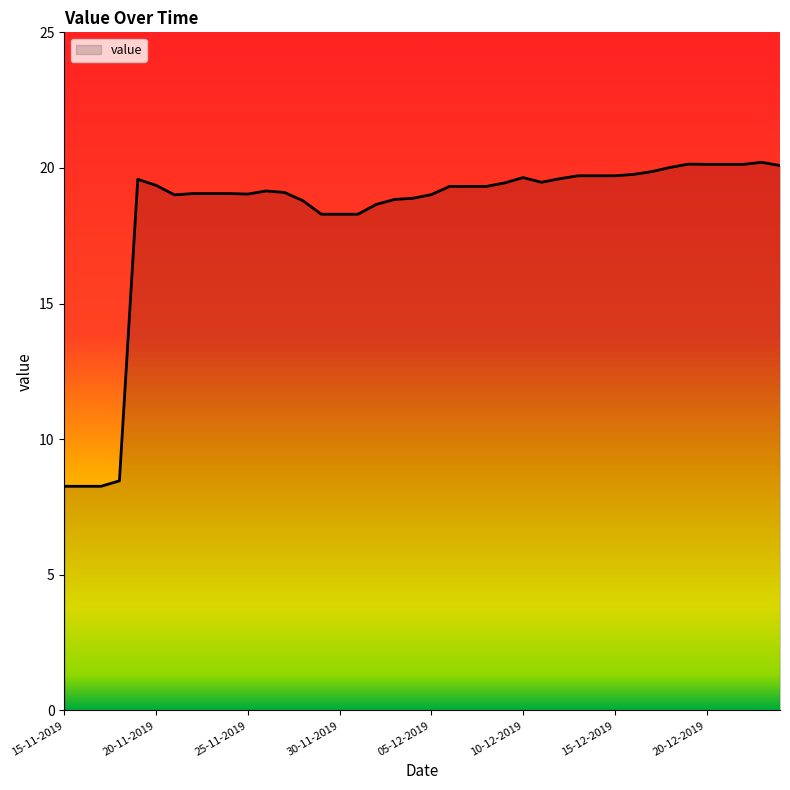

What is the minimum value shown in the chart?

8.3